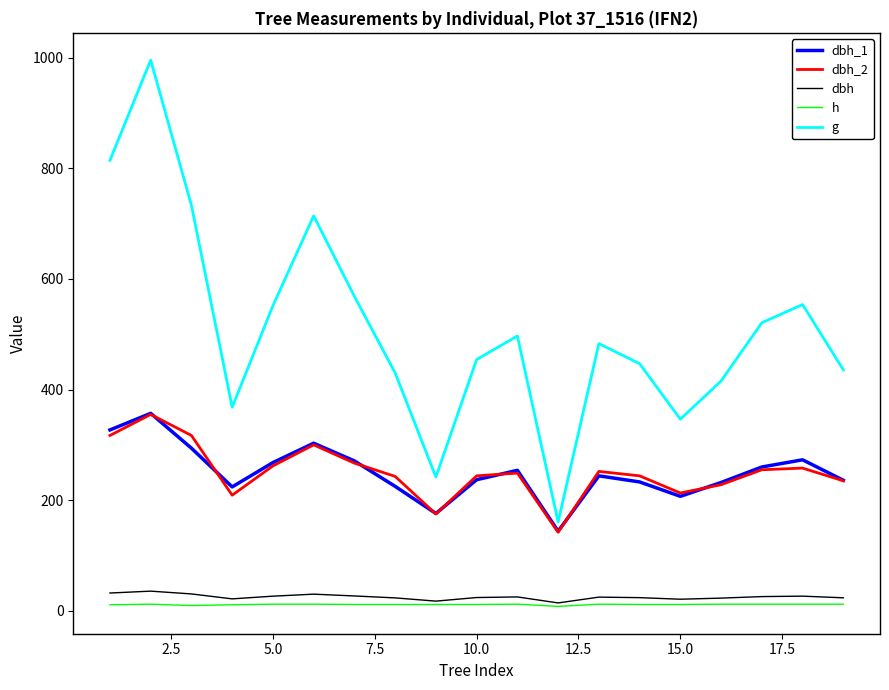

Does the chart display data point markers on the line(s)?

No